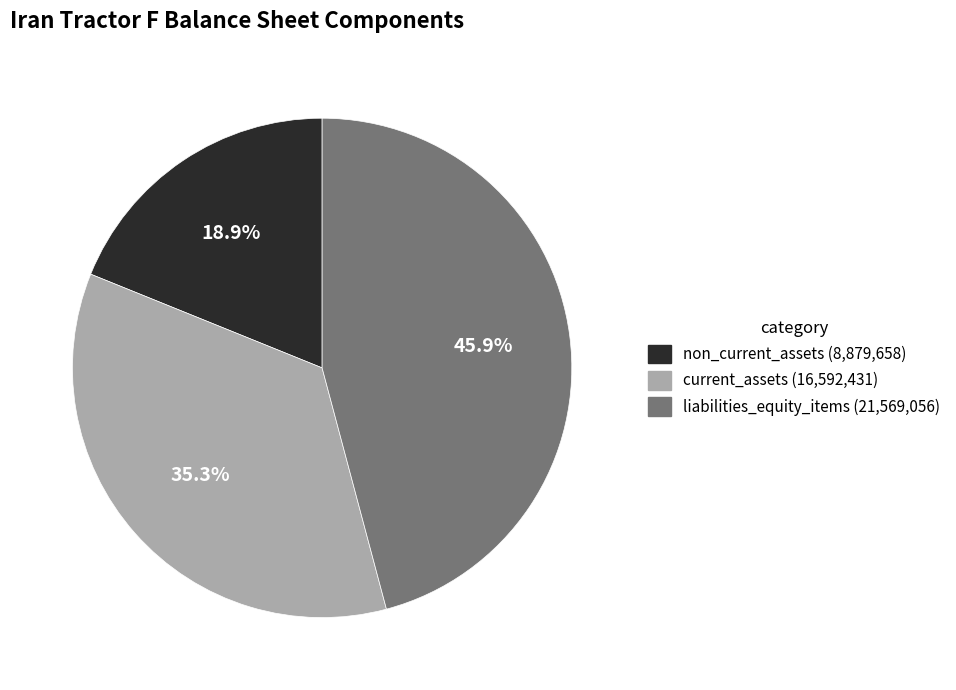

Which has a higher value, non_current_assets (8,879,658) or liabilities_equity_items (21,569,056)?

liabilities_equity_items (21,569,056)